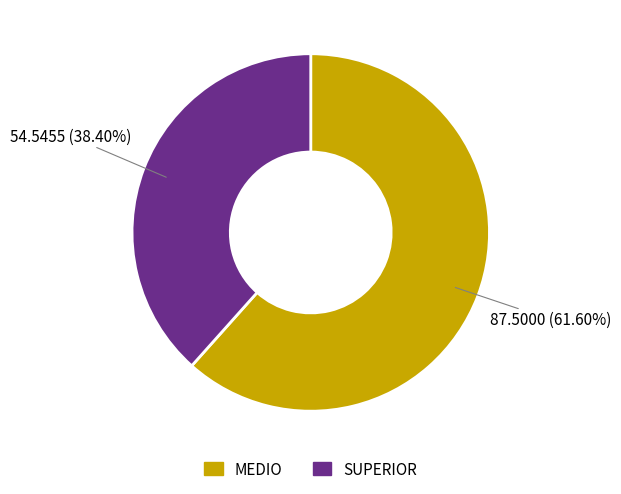

To the nearest percent, what portion does MEDIO represent?

62%